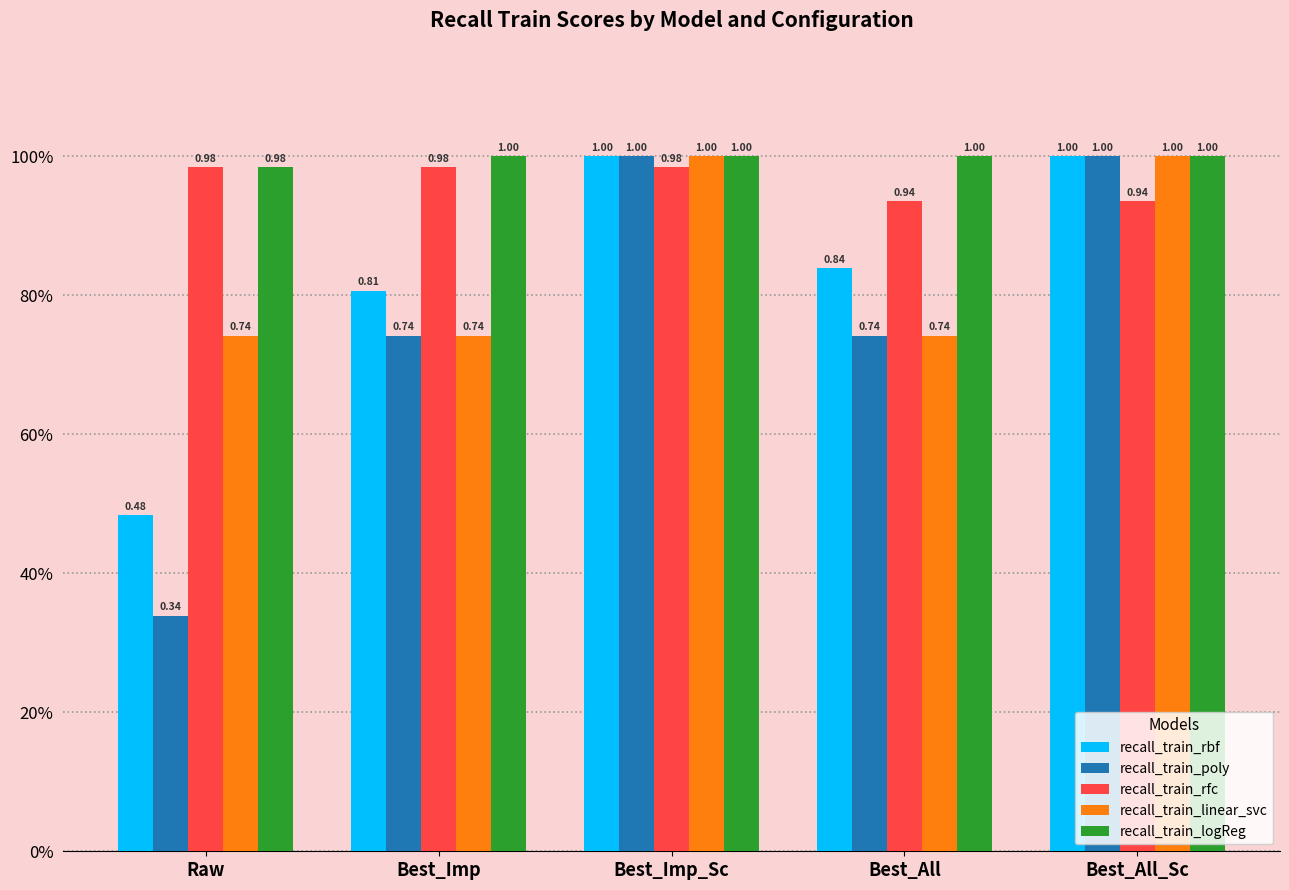

Reading right to left, extract all data points from this chart.

recall_train_rbf: 1.0	0.8	1.0	0.8	0.5
recall_train_poly: 1.0	0.7	1.0	0.7	0.3
recall_train_rfc: 0.9	0.9	1.0	1.0	1.0
recall_train_linear_svc: 1.0	0.7	1.0	0.7	0.7
recall_train_logReg: 1.0	1.0	1.0	1.0	1.0